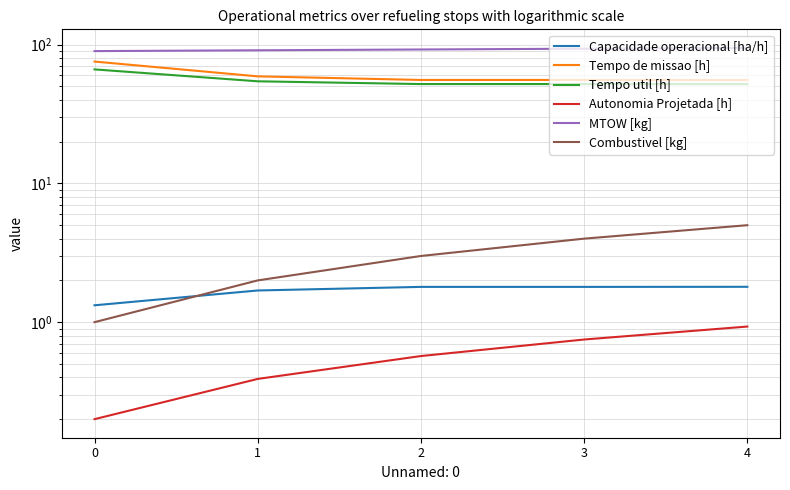

Rank the categories by Autonomia Projetada [h] value from highest to lowest.

4, 3, 2, 1, 0